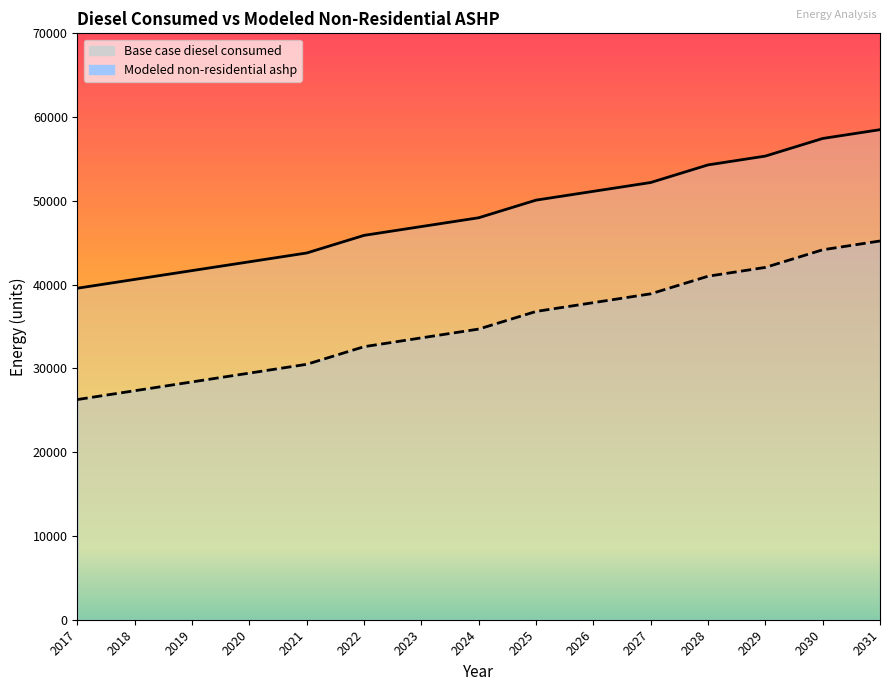

Rank the series at 2030 from lowest to highest value.

Base case diesel consumed, Modeled non-residential ashp